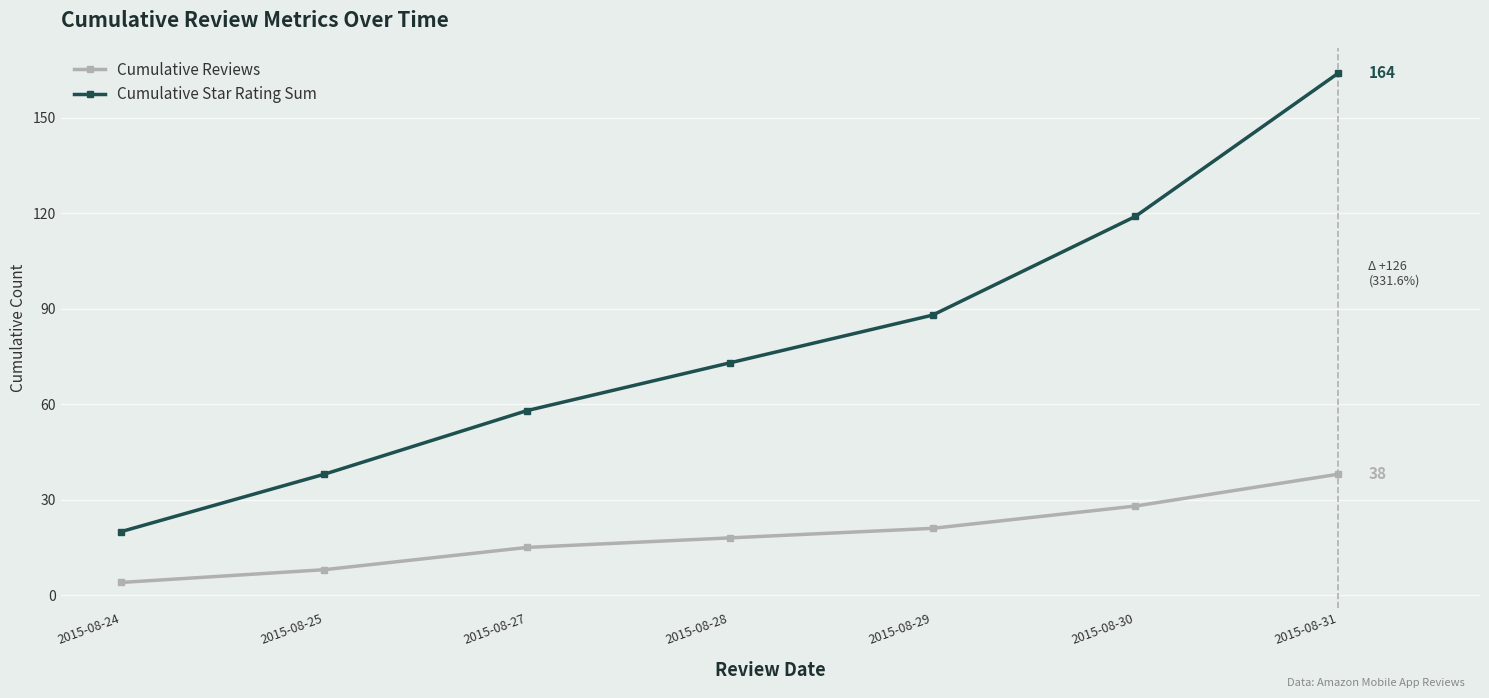

What is the difference between the Cumulative Star Rating Sum values at 2015-08-29 and 2015-08-28?

15